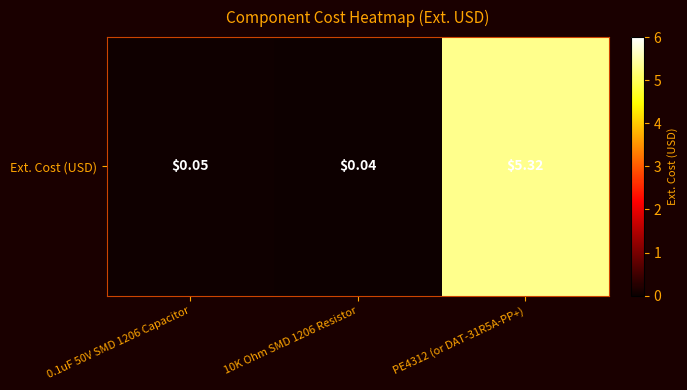

List the labels in order of value, largest first.

PE4312 (or DAT-31R5A-PP+), 0.1uF 50V SMD 1206 Capacitor, 10K Ohm SMD 1206 Resistor